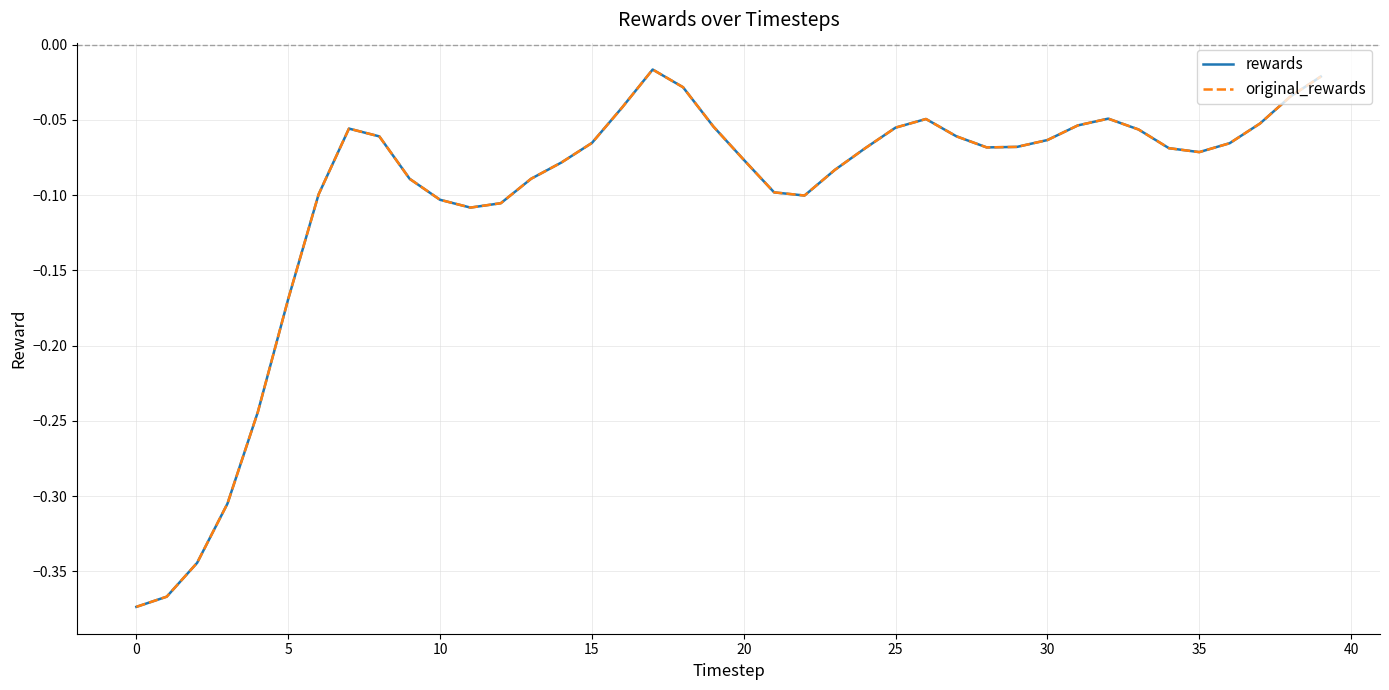

In original_rewards, how many points are lower than both neighbors (excluding endpoints)?

4